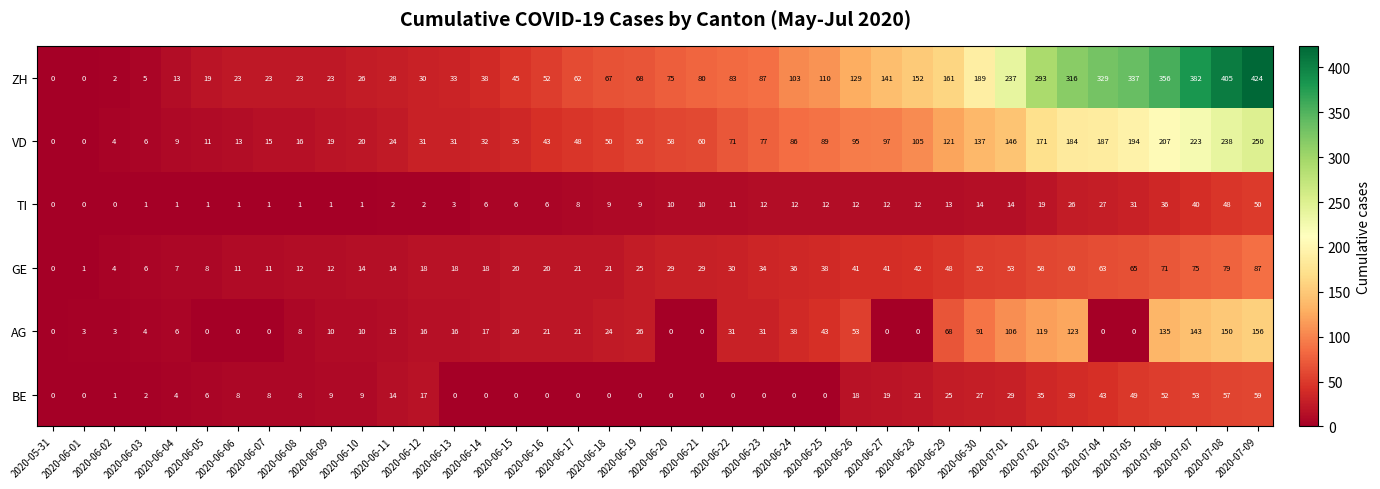

Which series changed the most between 2020-07-01 and 2020-07-03?

ZH